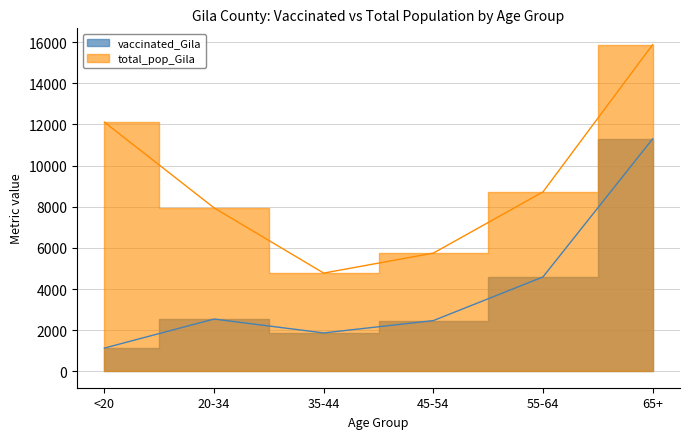

Is the value of vaccinated_Gila at 45-54 greater than the value of total_pop_Gila at 55-64?

No